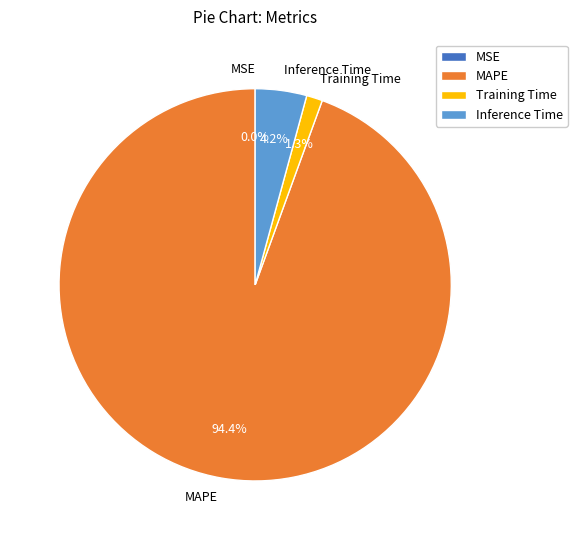

Which has a higher value, Training Time or MAPE?

MAPE